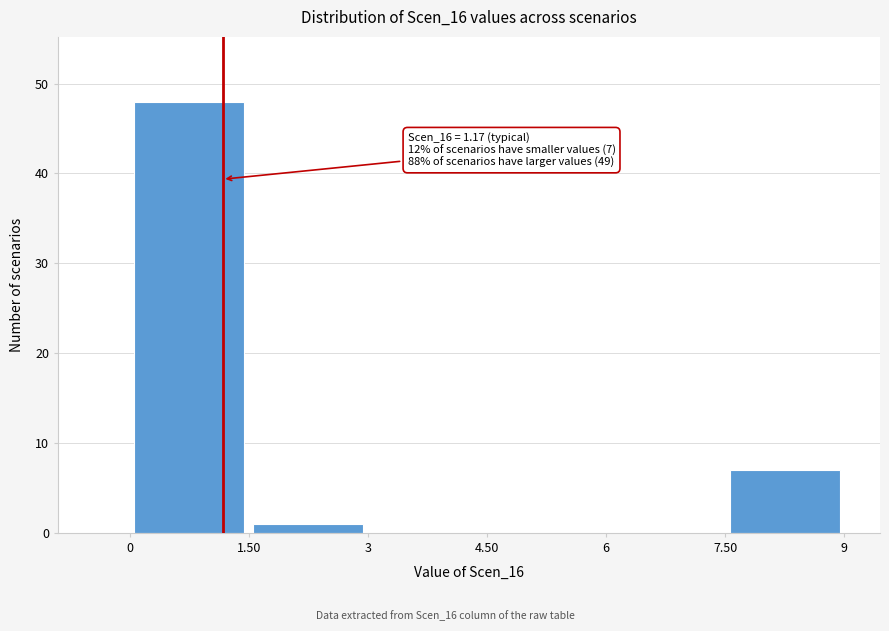

Which range on the x-axis has the tallest bar?

0 to 1.50